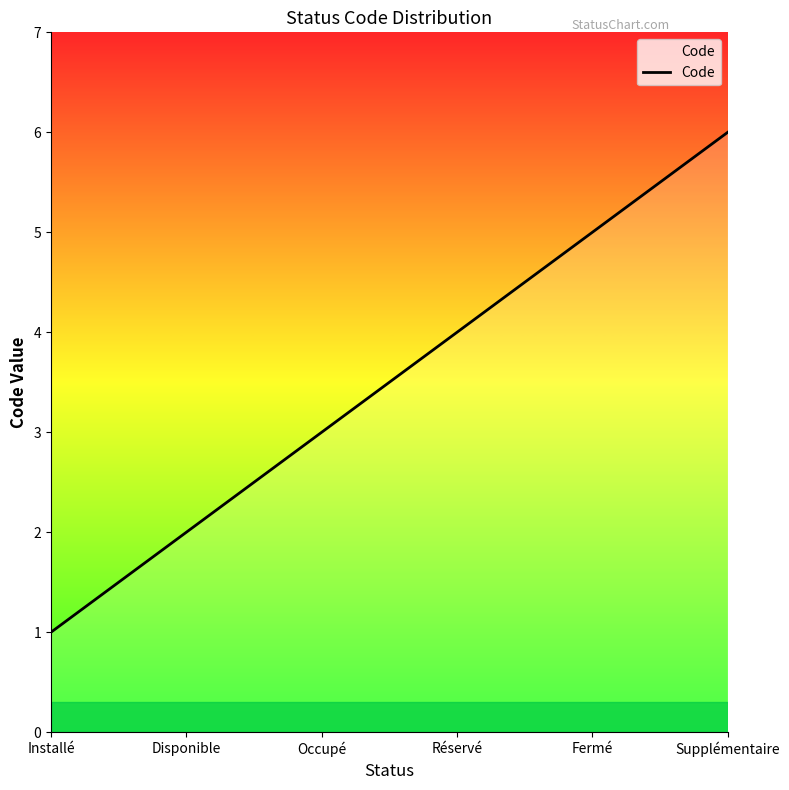

Read the value at Fermé.

5